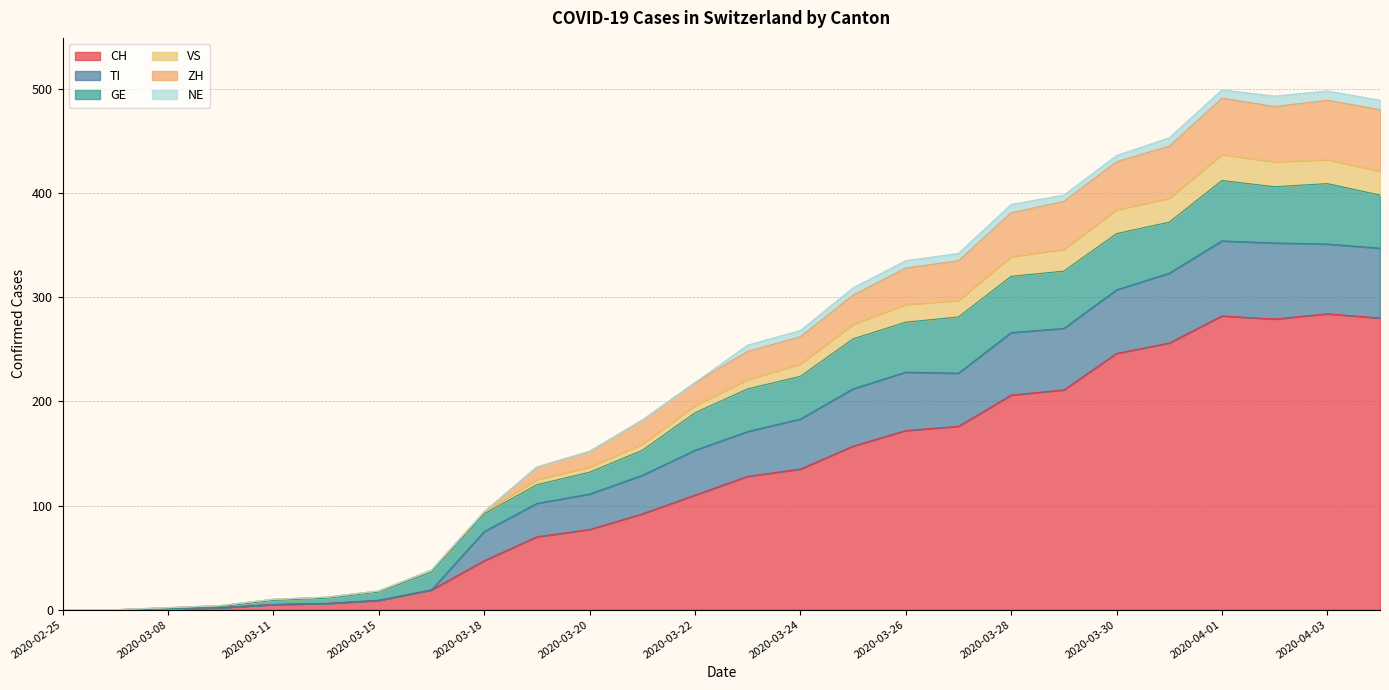

What is the label of the 13th point from the left?

2020-03-22